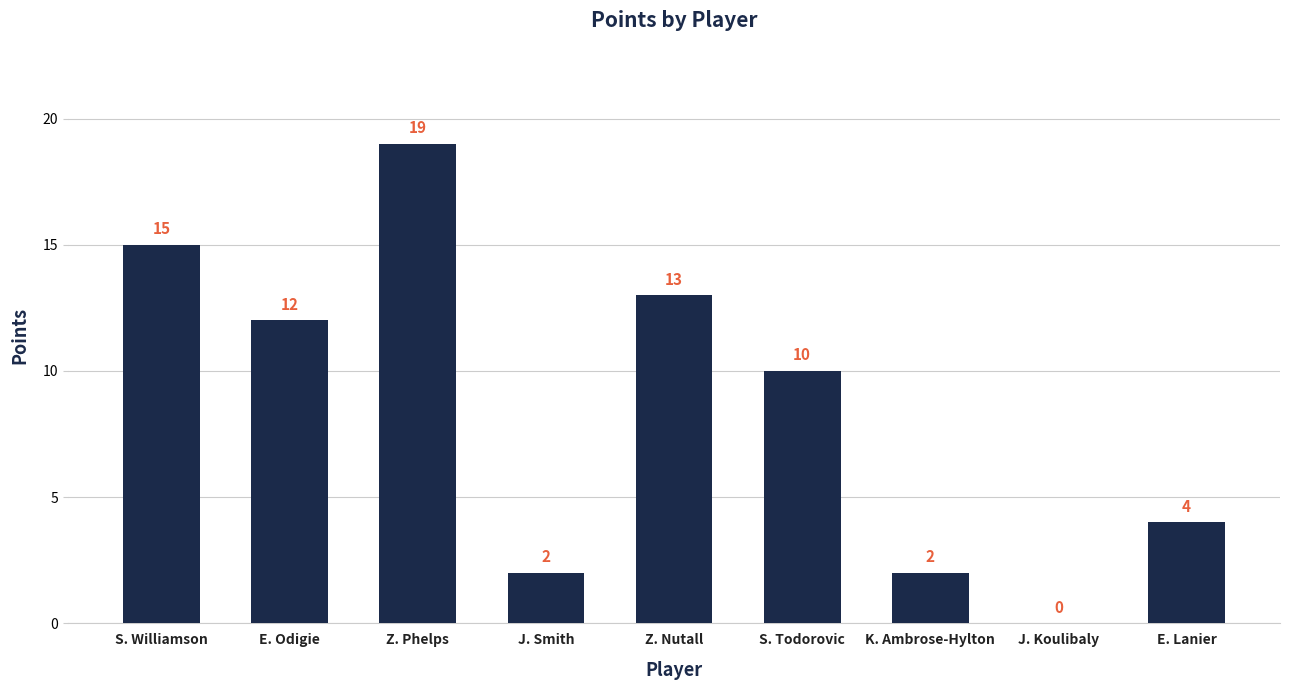

The chart shows a value of 2 at E. Lanier. True or false?

False